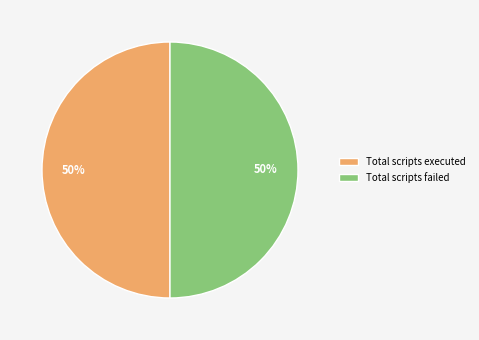

To the nearest percent, what percentage of the pie is Total scripts executed?

50%